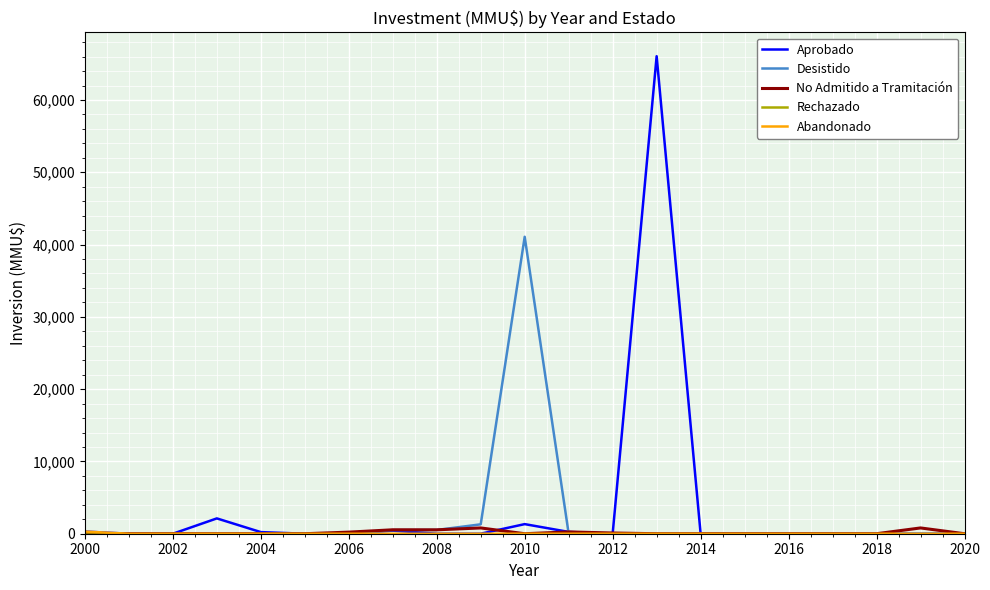

Which series has the largest range (max minus min)?

Aprobado